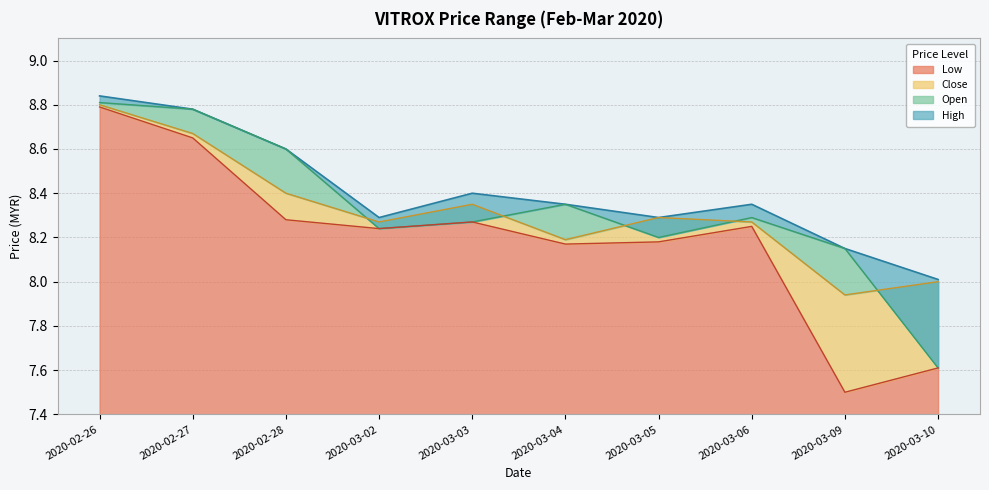

At which label does Low reach its peak?

2020-02-26